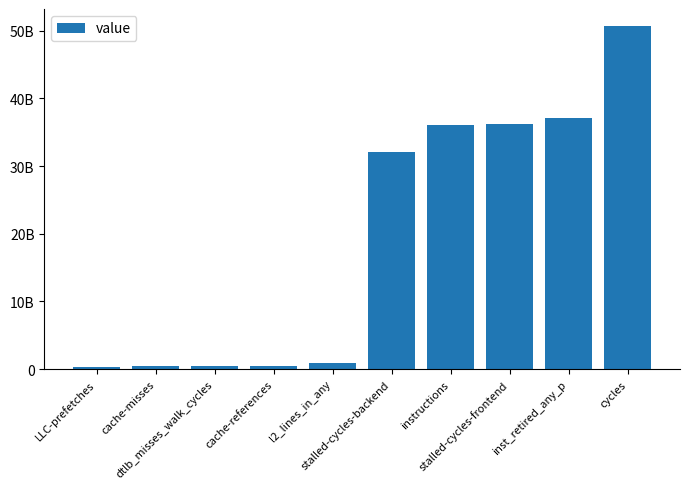

Where is the data nearest to the value 25501532165?

stalled-cycles-backend